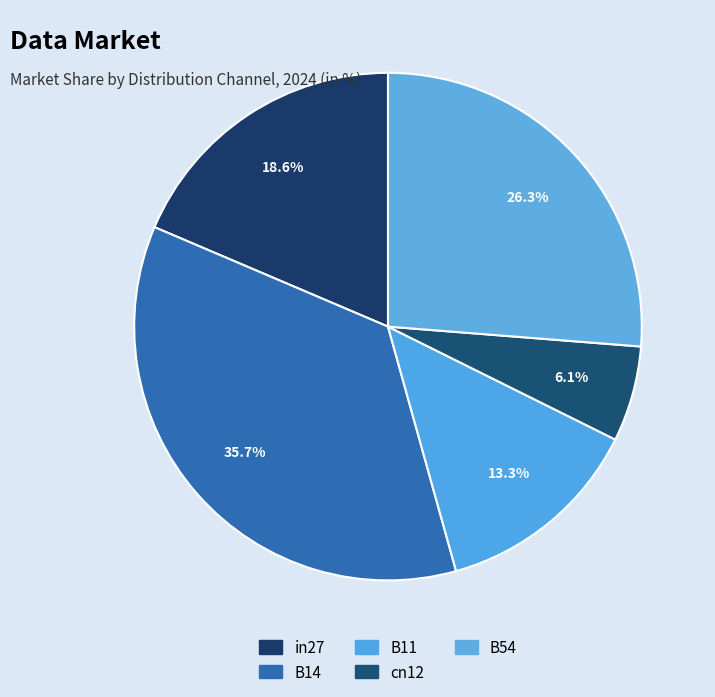

What is the smallest slice in the pie chart?

cn12